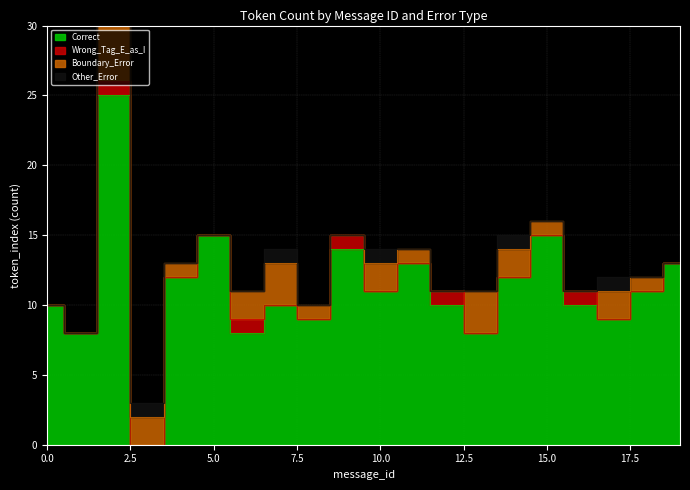

List the labels in order of Wrong_Tag_E_as_I value, largest first.

2, 6, 9, 12, 16, 0, 1, 3, 4, 5, 7, 8, 10, 11, 13, 14, 15, 17, 18, 19